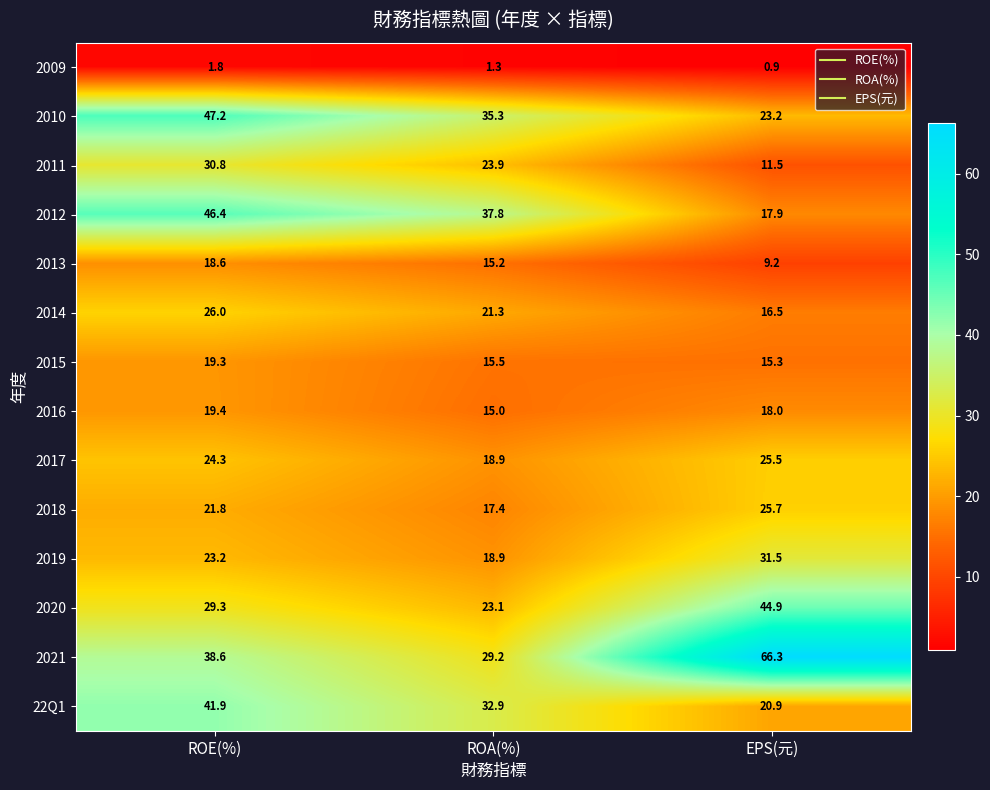

The 2019 series shows 18.9 at ROA(%). True or false?

True